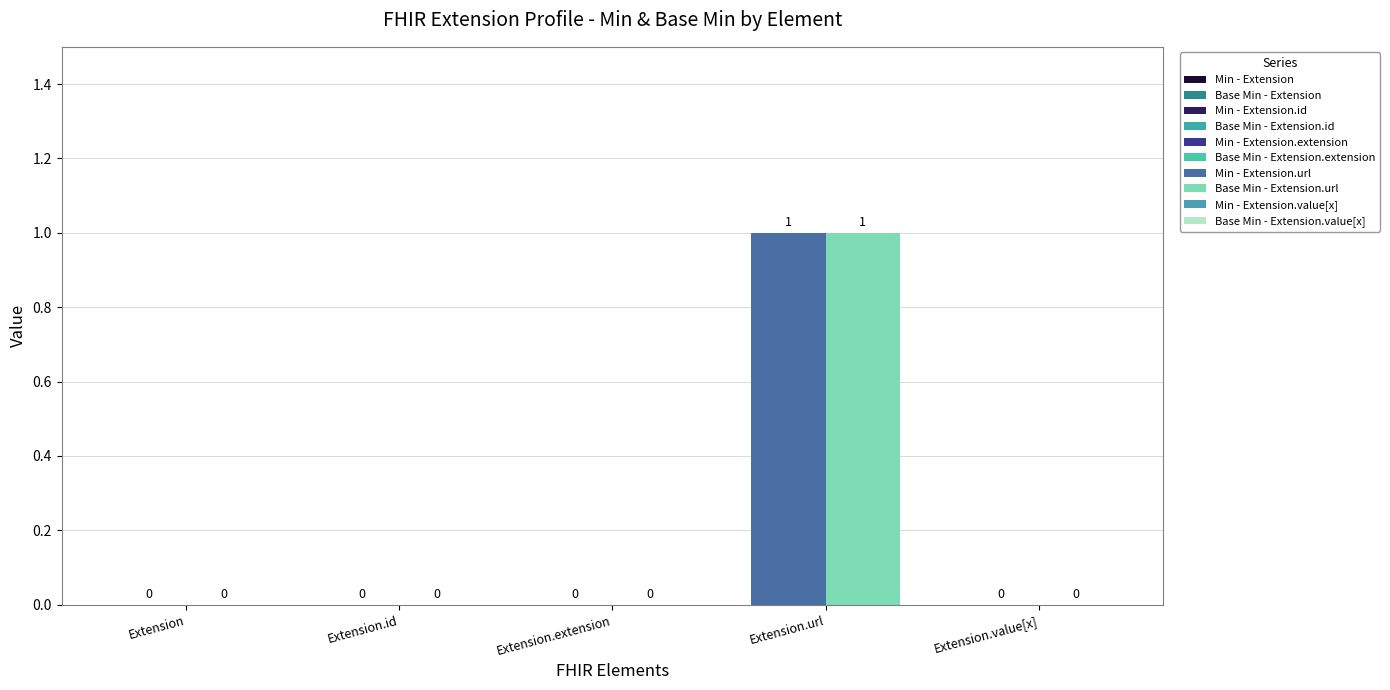

At how many categories does at least one series exceed 0?

1